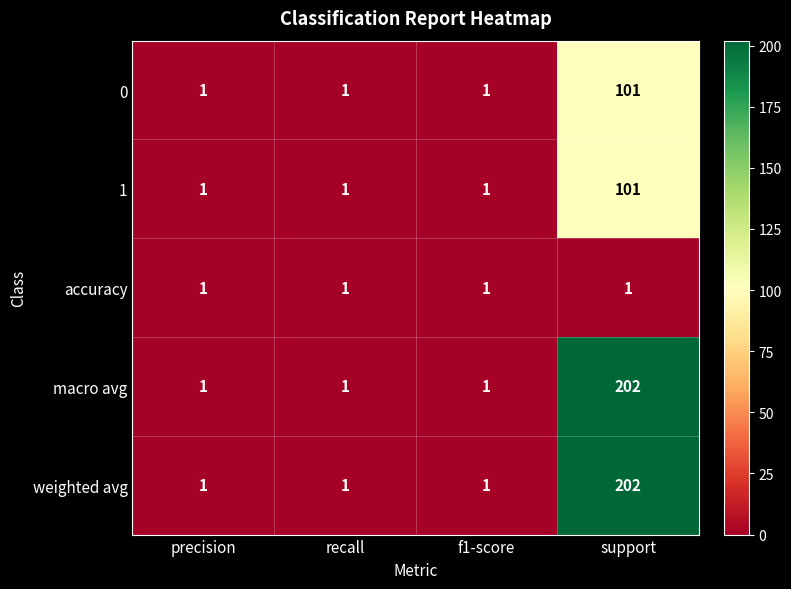

Which label corresponds to the largest value in the chart?

support